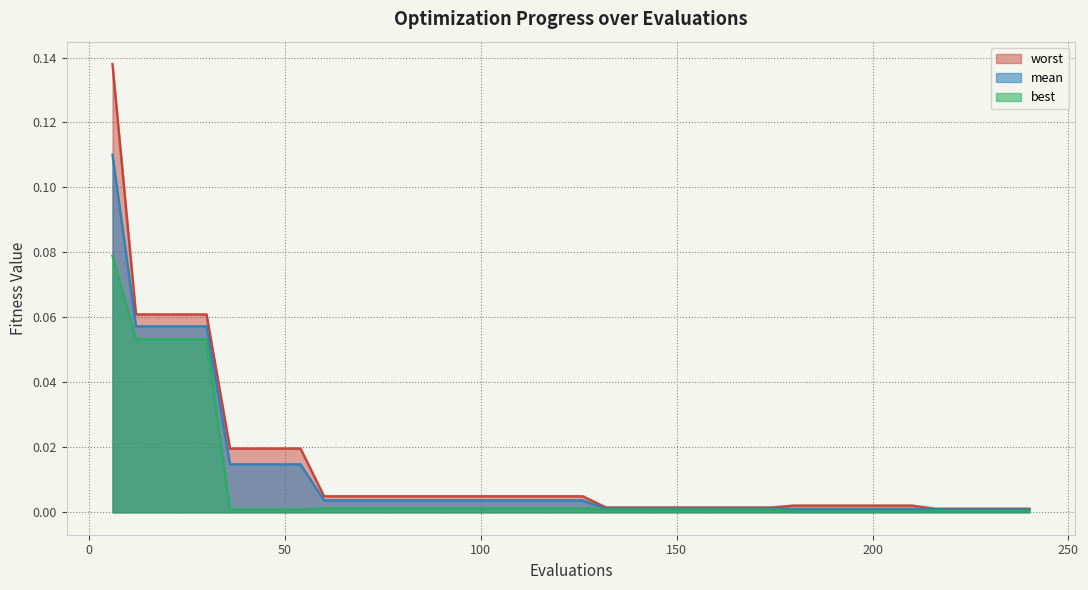

True or false: worst and mean intersect in this chart.

False